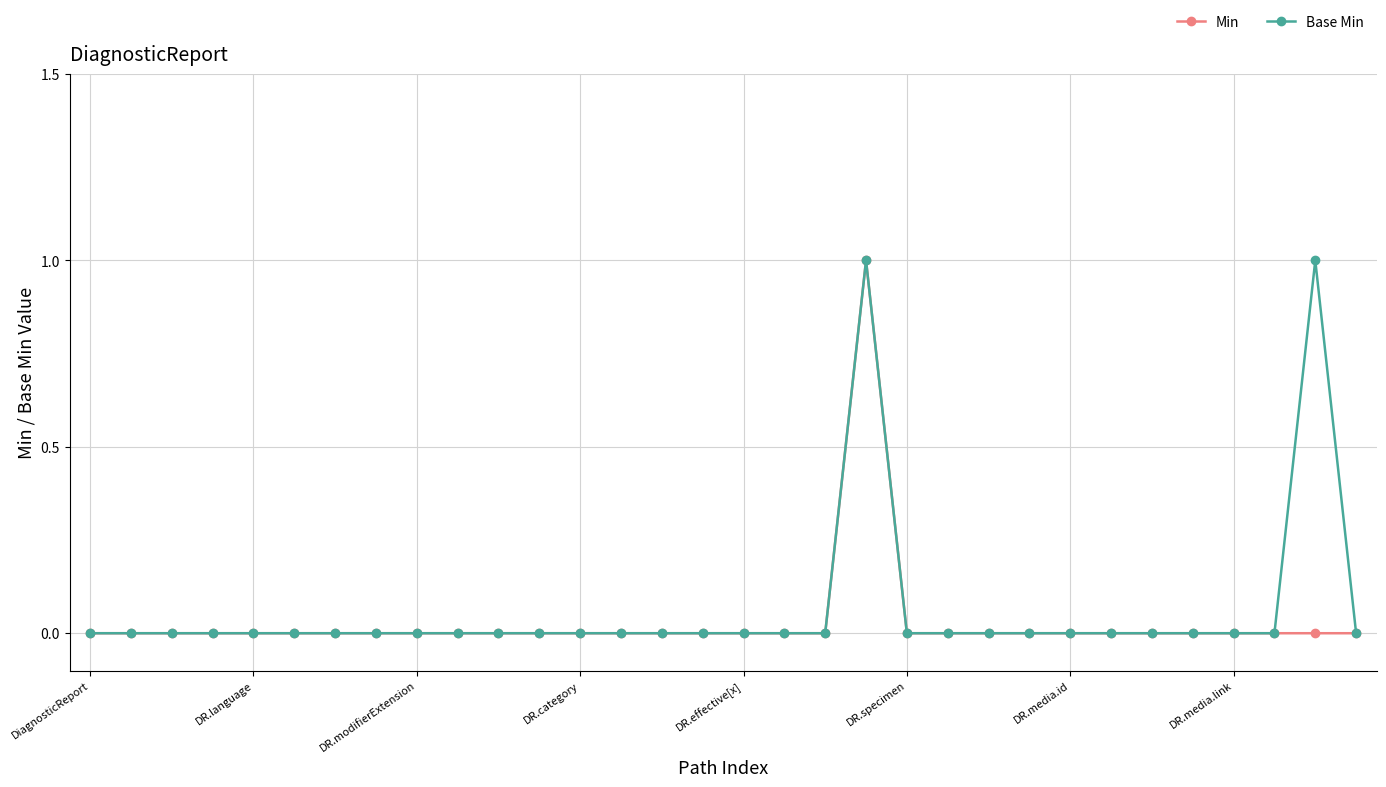

Does the chart display data point markers on the line(s)?

Yes